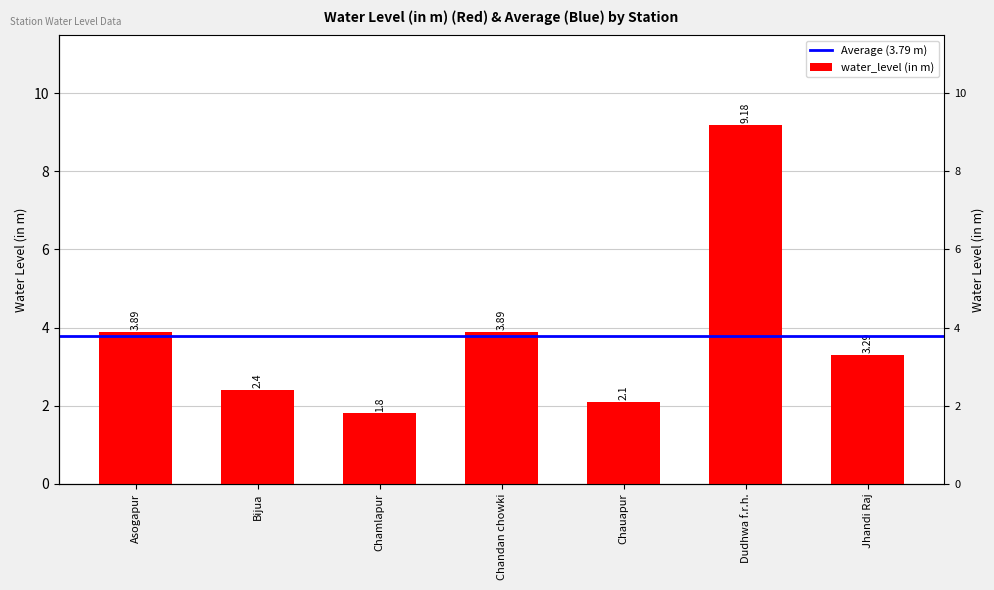

What is the difference between the values at Chandan chowki and Jhandi Raj?

0.6